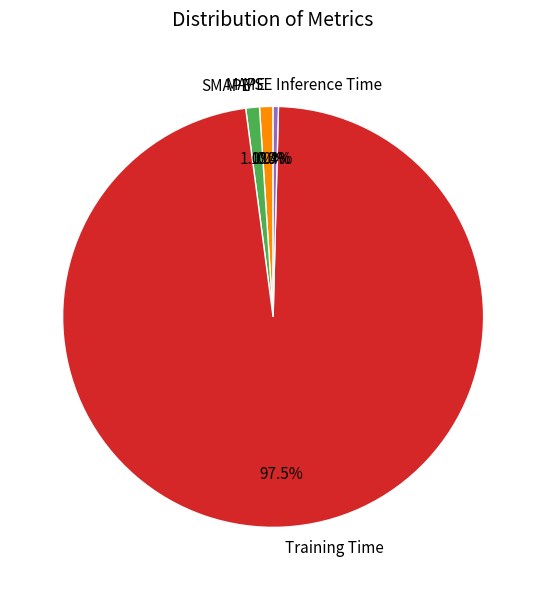

Is the sum of Training Time and Inference Time greater than half?

Yes